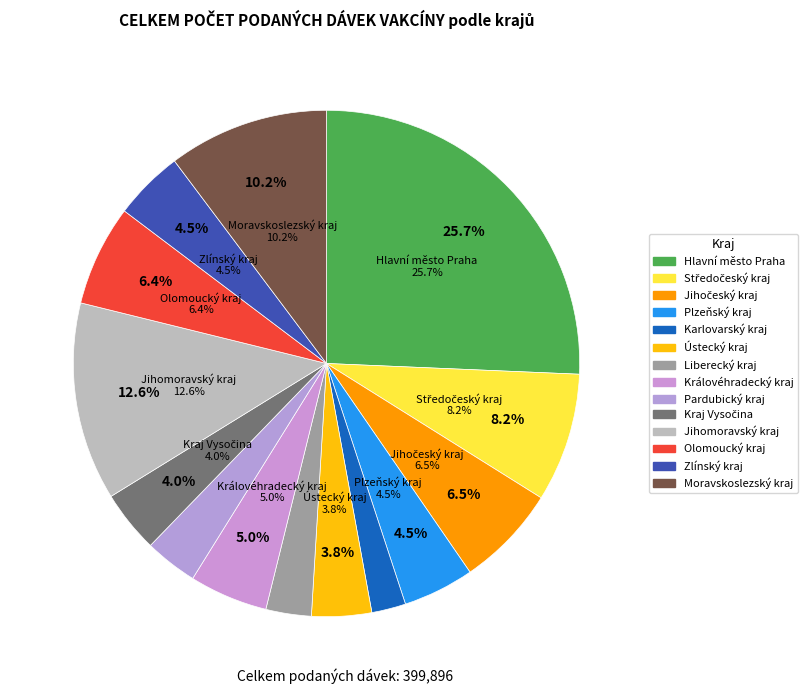

True or false: Karlovarský kraj accounts for 2% of the total.

True